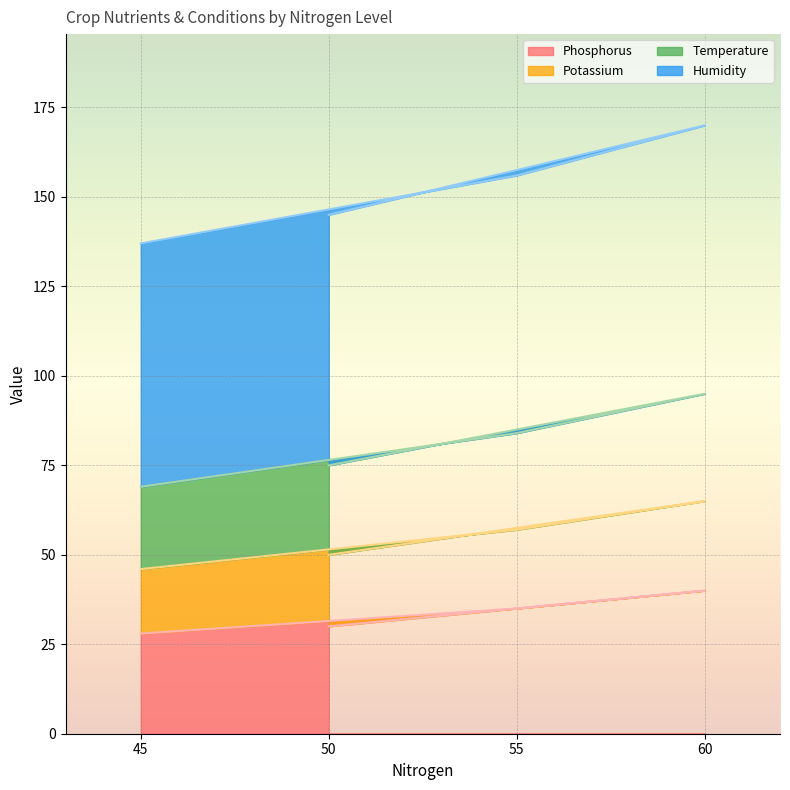

The value of Temperature at 60 is 132. True or false?

False